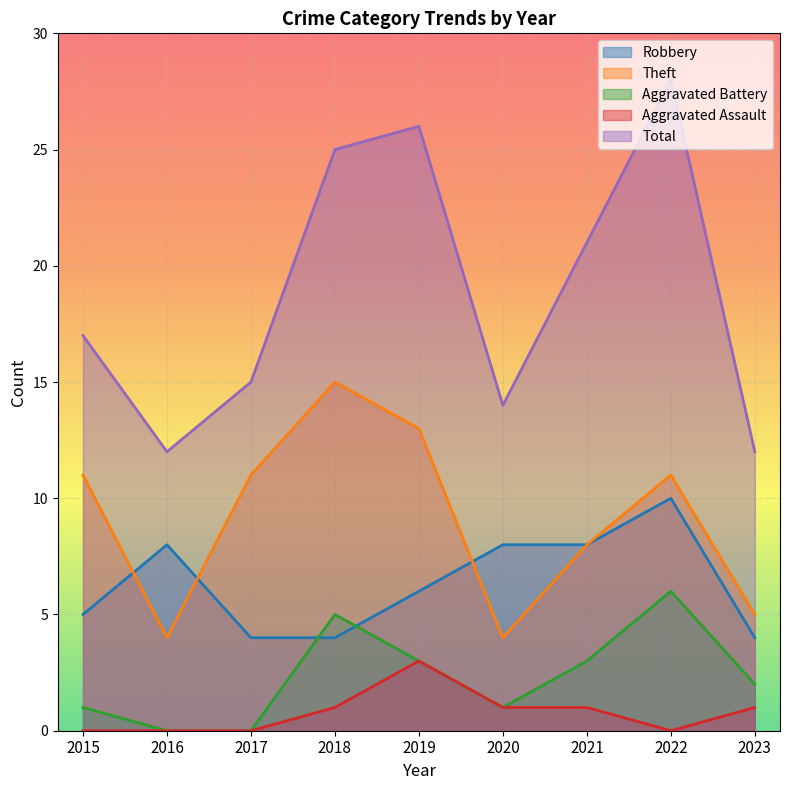

How many lines are shown in the chart?

5